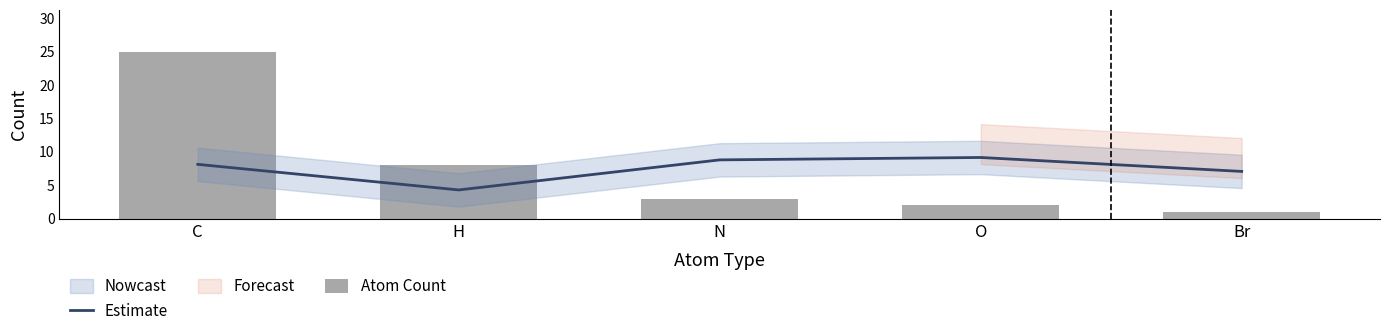

Read the Estimate value at O.

9.1